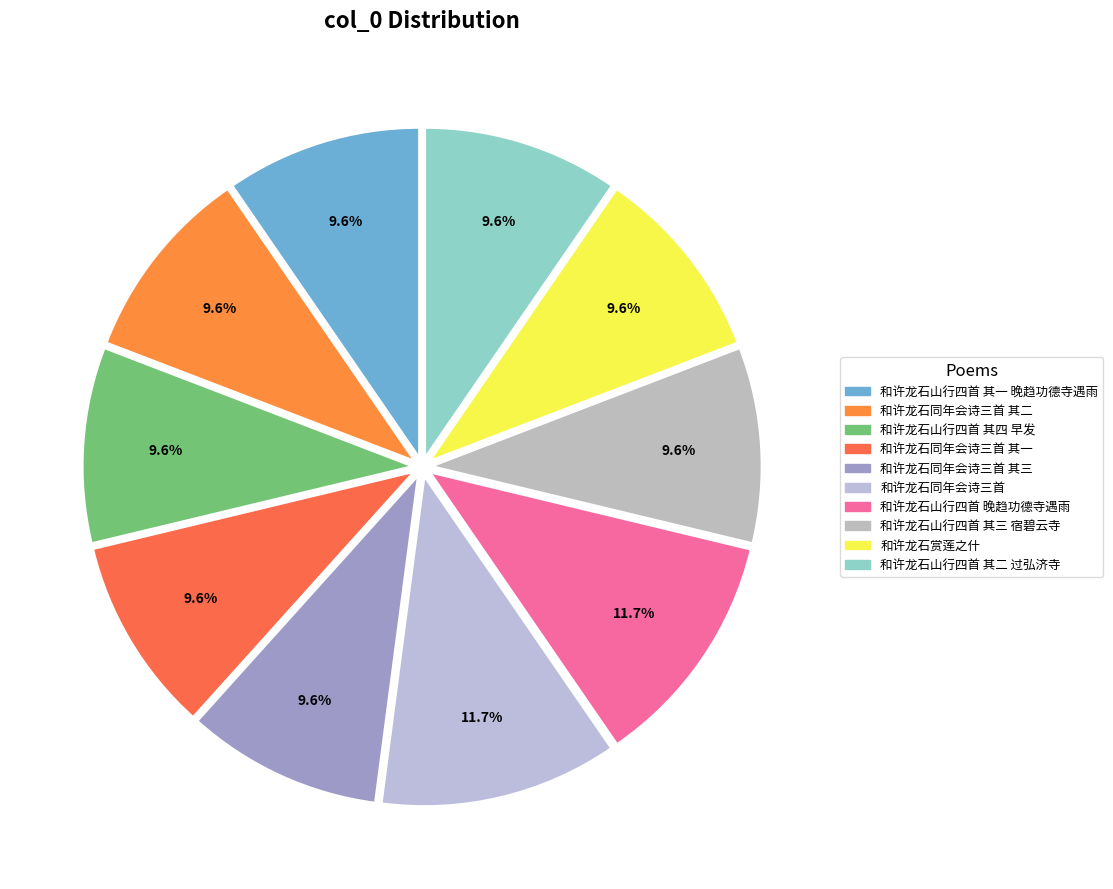

Does any single category account for the majority?

No